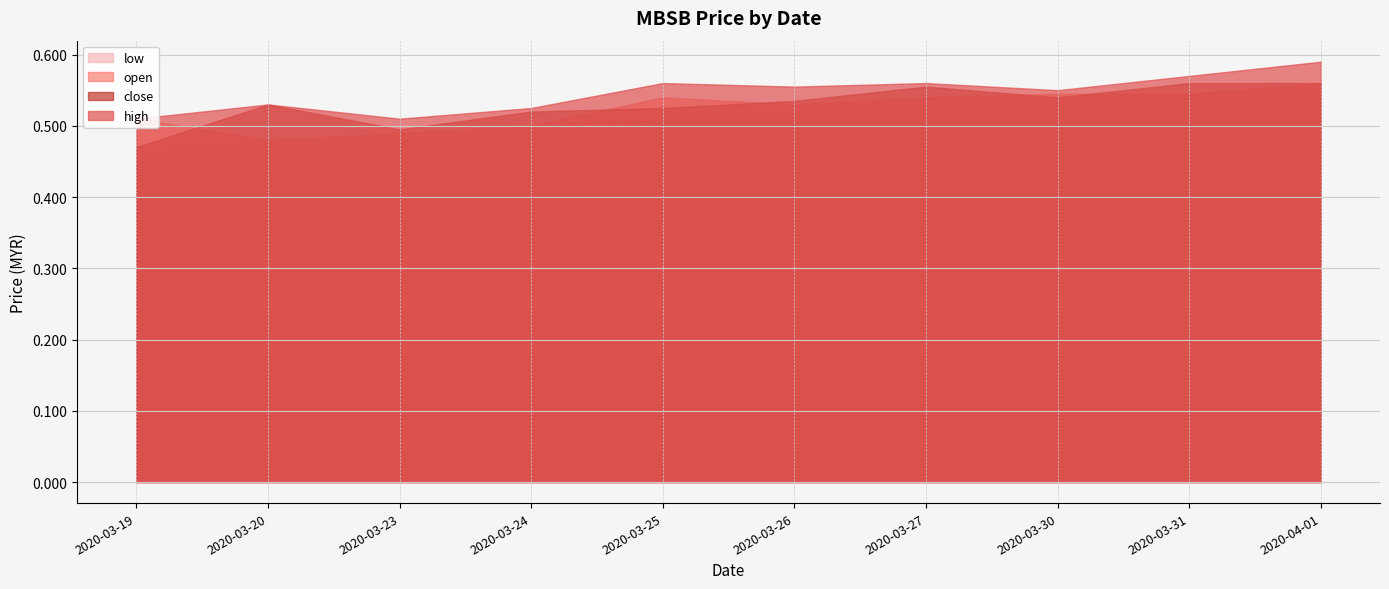

Where is open nearest to the value 0?

2020-03-20